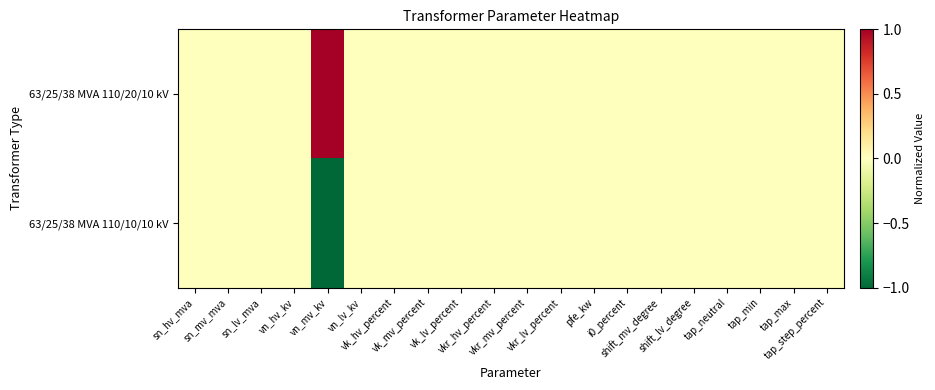

Reading right to left, extract all data points from this chart.

63/25/38 MVA 110/20/10 kV: tap_step_percent=0	tap_max=0	tap_min=0	tap_neutral=0	shift_lv_degree=0	shift_mv_degree=0	i0_percent=0	pfe_kw=0	vkr_lv_percent=0	vkr_mv_percent=0	vkr_hv_percent=0	vk_lv_percent=0	vk_mv_percent=0	vk_hv_percent=0	vn_lv_kv=0	vn_mv_kv=1	vn_hv_kv=0	sn_lv_mva=0	sn_mv_mva=0	sn_hv_mva=0
63/25/38 MVA 110/10/10 kV: tap_step_percent=0	tap_max=0	tap_min=0	tap_neutral=0	shift_lv_degree=0	shift_mv_degree=0	i0_percent=0	pfe_kw=0	vkr_lv_percent=0	vkr_mv_percent=0	vkr_hv_percent=0	vk_lv_percent=0	vk_mv_percent=0	vk_hv_percent=0	vn_lv_kv=0	vn_mv_kv=-1	vn_hv_kv=0	sn_lv_mva=0	sn_mv_mva=0	sn_hv_mva=0